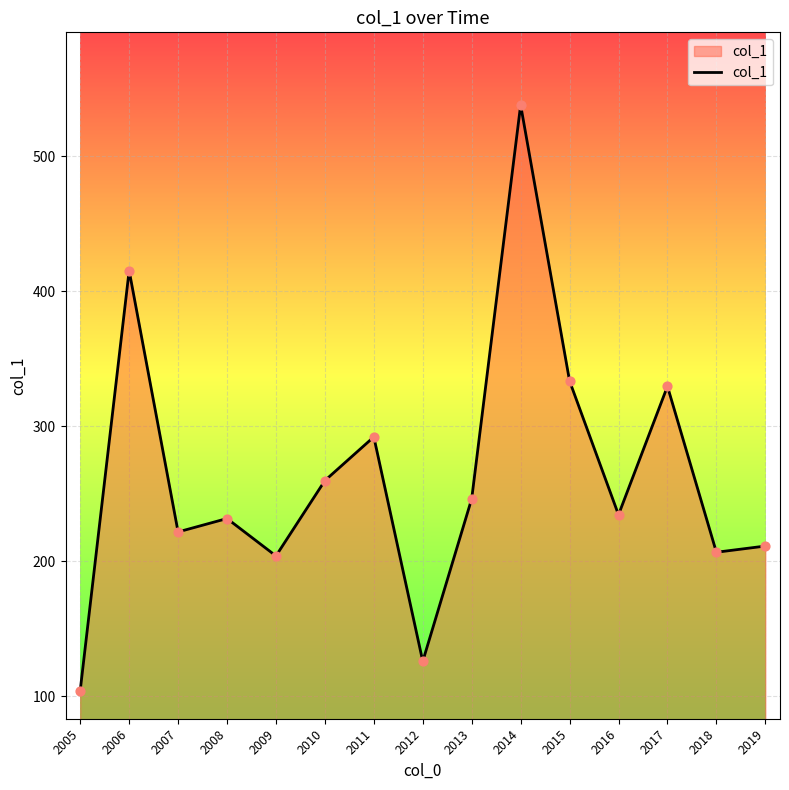

What is the ratio of the value at 2013 to the value at 2015?

0.7